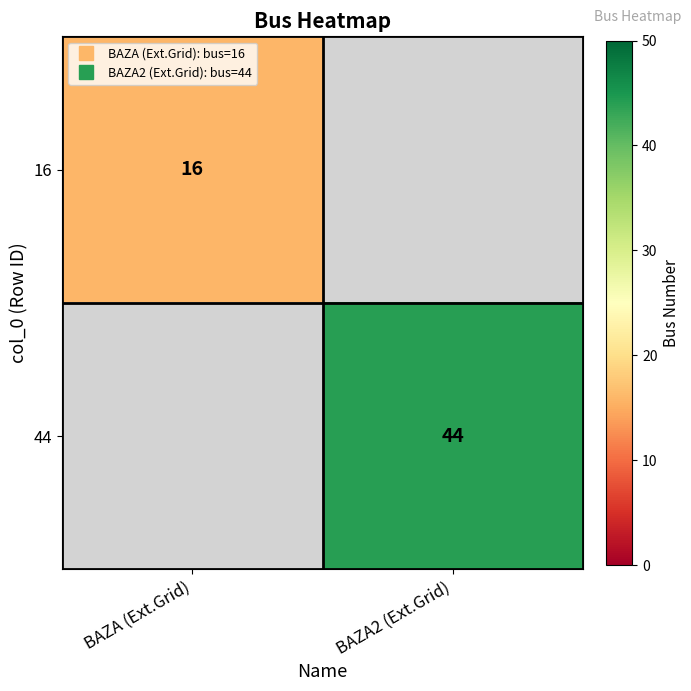

The 16 series shows 4.8 at BAZA (Ext.Grid). True or false?

False